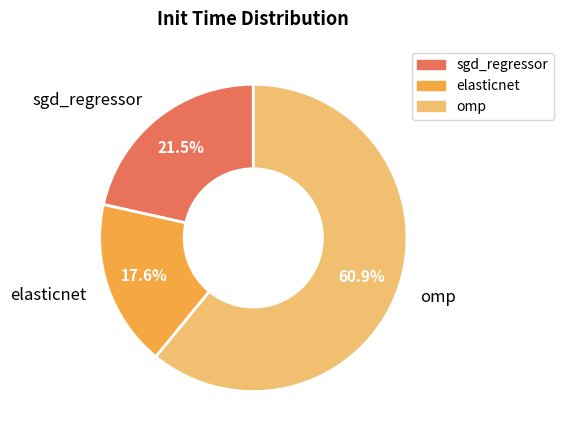

How many slices are in this pie chart?

3